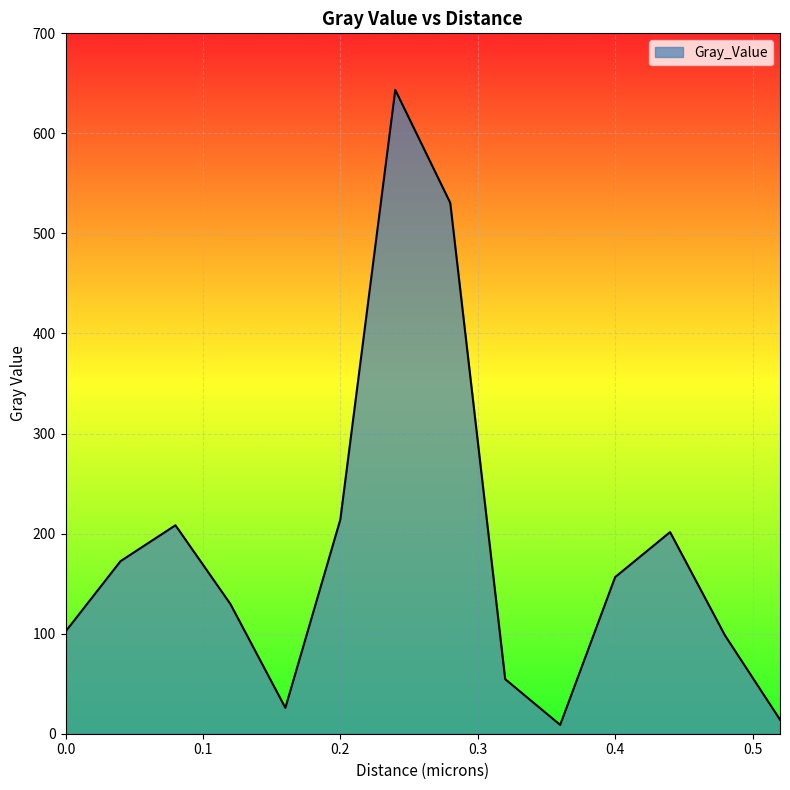

What is the smallest value displayed?

8.8